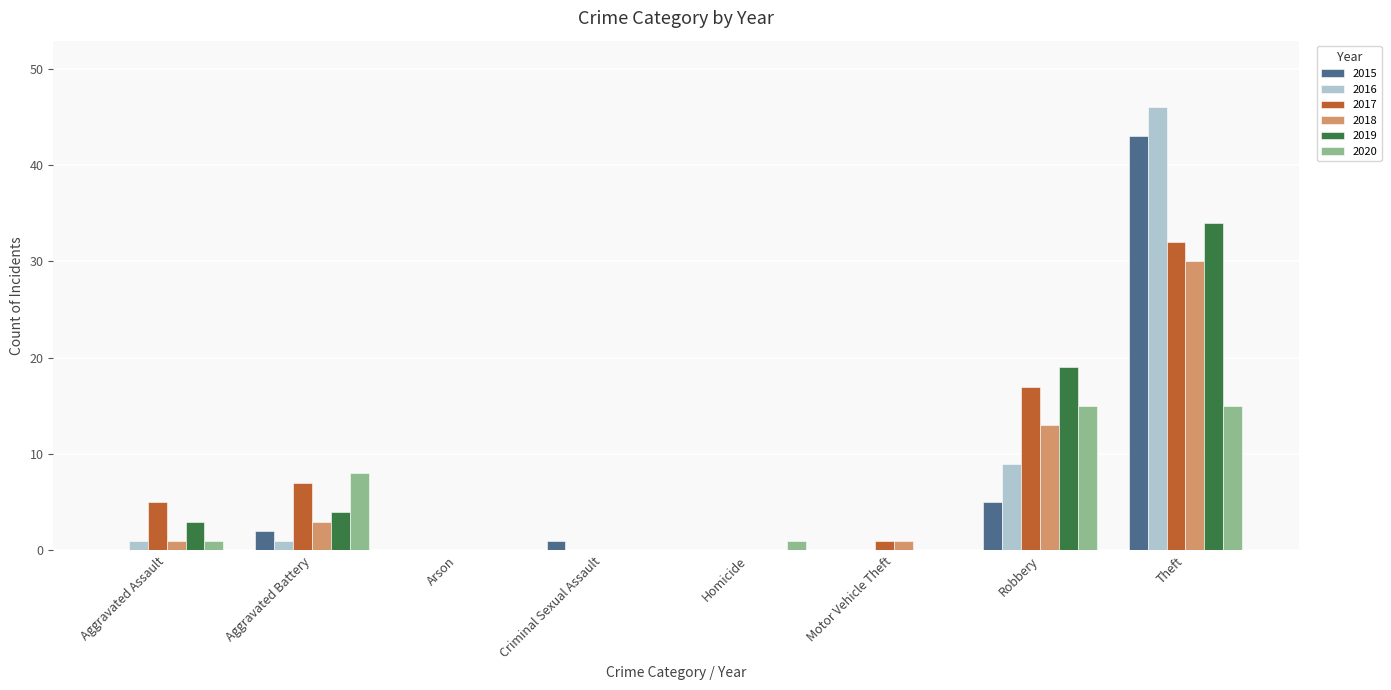

At which label does 2017 reach its peak?

Theft